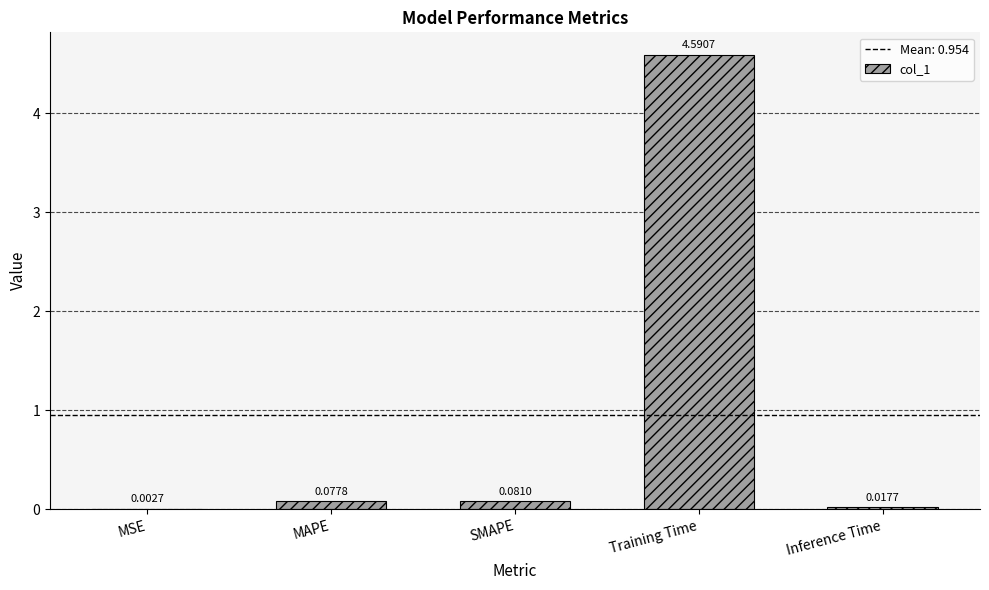

What is the maximum value shown in the chart?

4.6